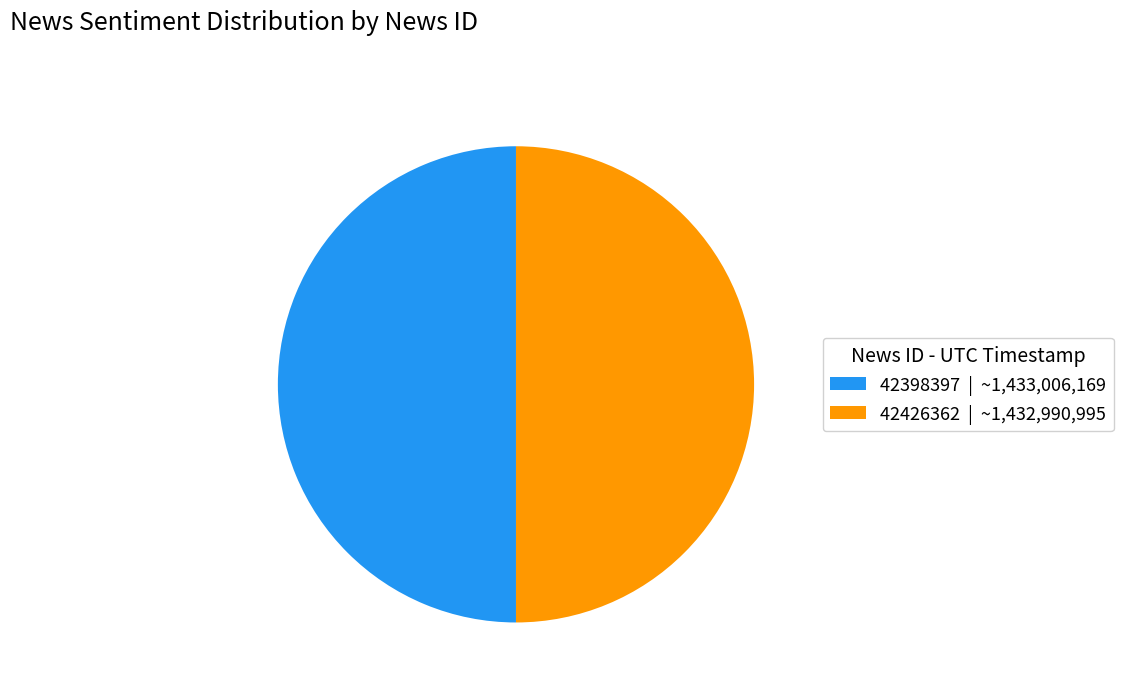

How many slices are in this pie chart?

2